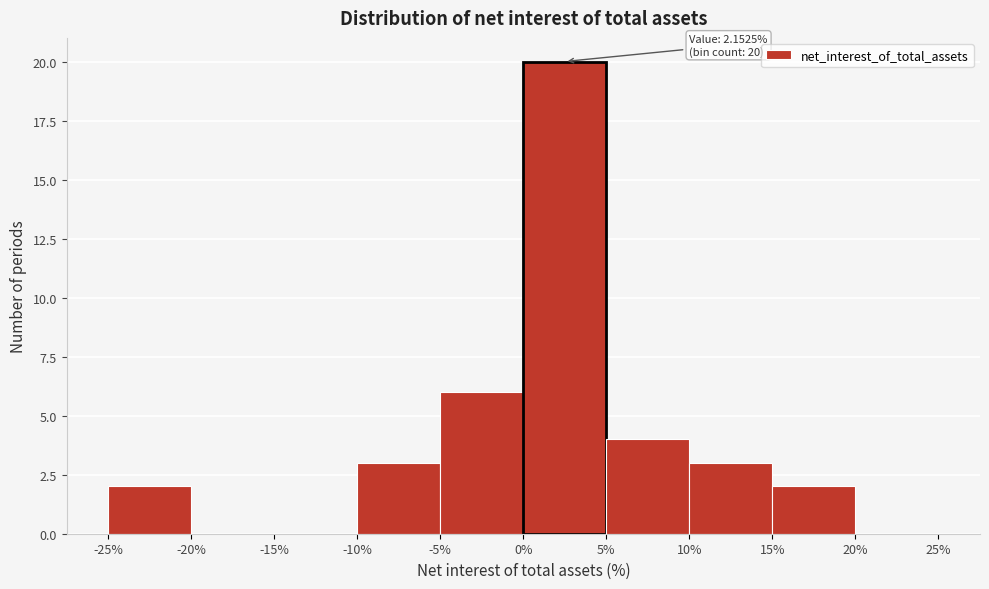

Which range on the x-axis has the tallest bar?

0% to 5%